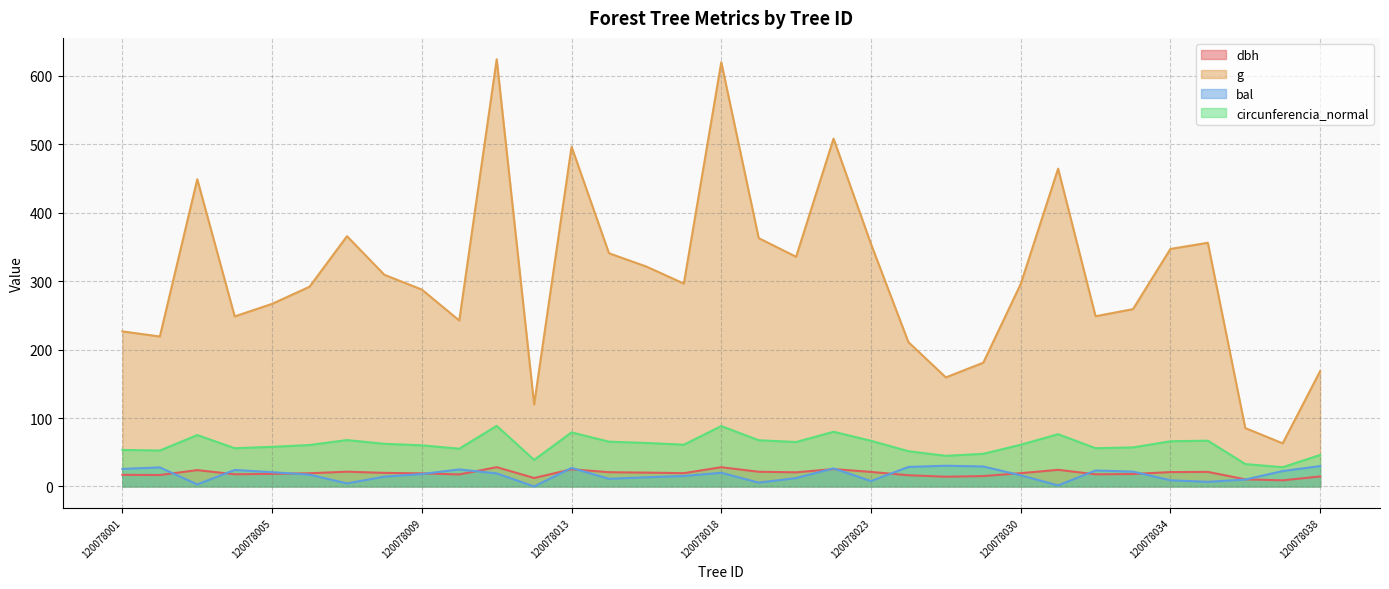

In bal, how many points are lower than both neighbors (excluding endpoints)?

8